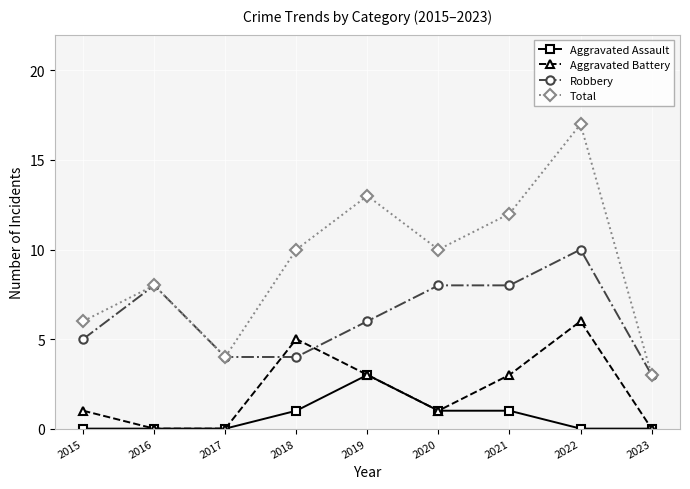

List the series in order of their overall mean, lowest first.

Aggravated Assault, Aggravated Battery, Robbery, Total